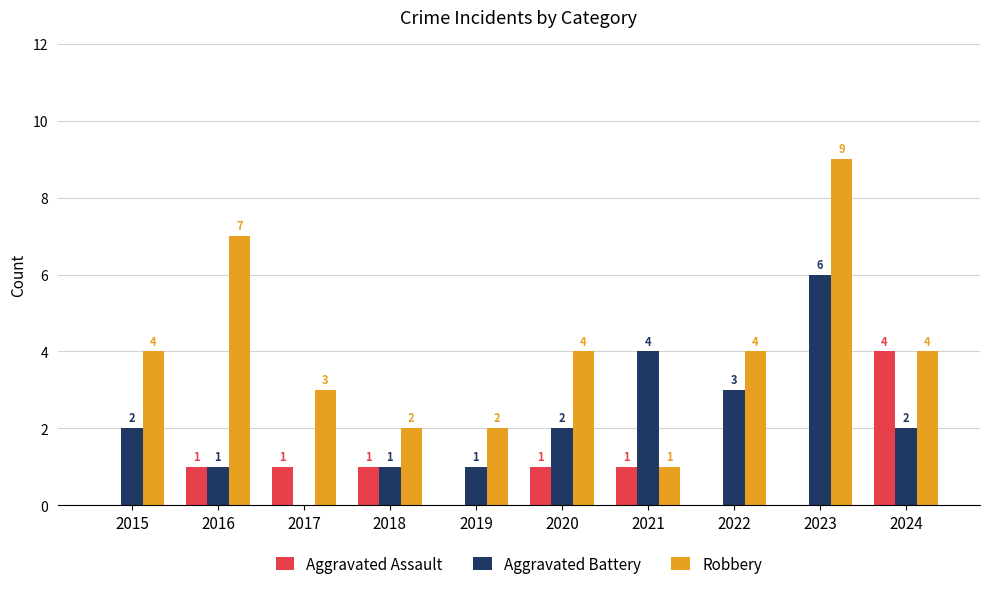

What is the greatest value displayed?

9